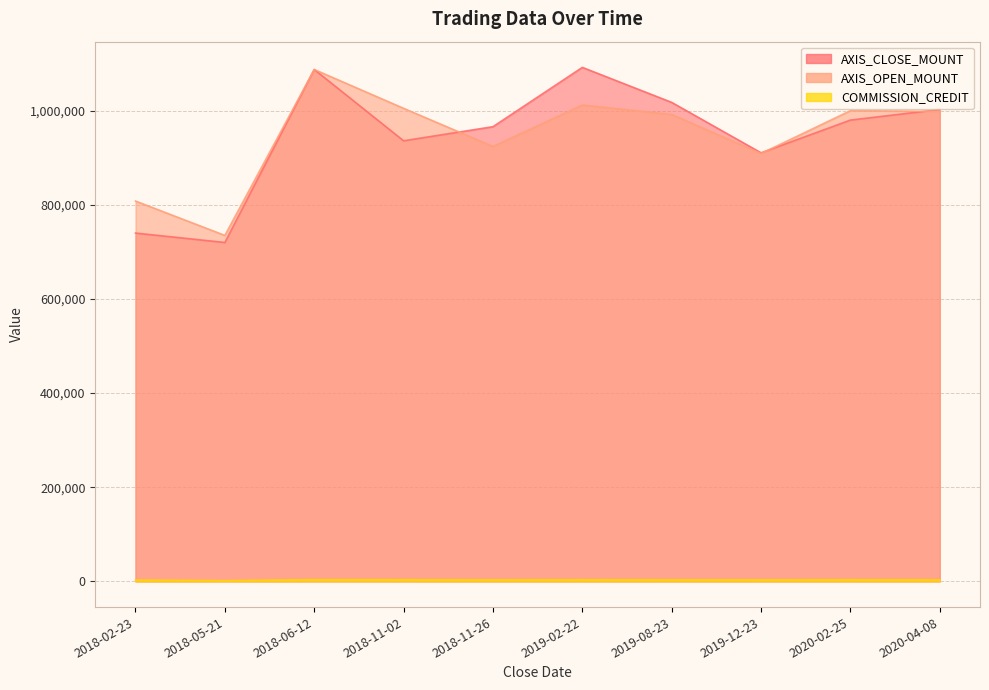

What value does the COMMISSION_CREDIT series have at 2018-05-21?

1658